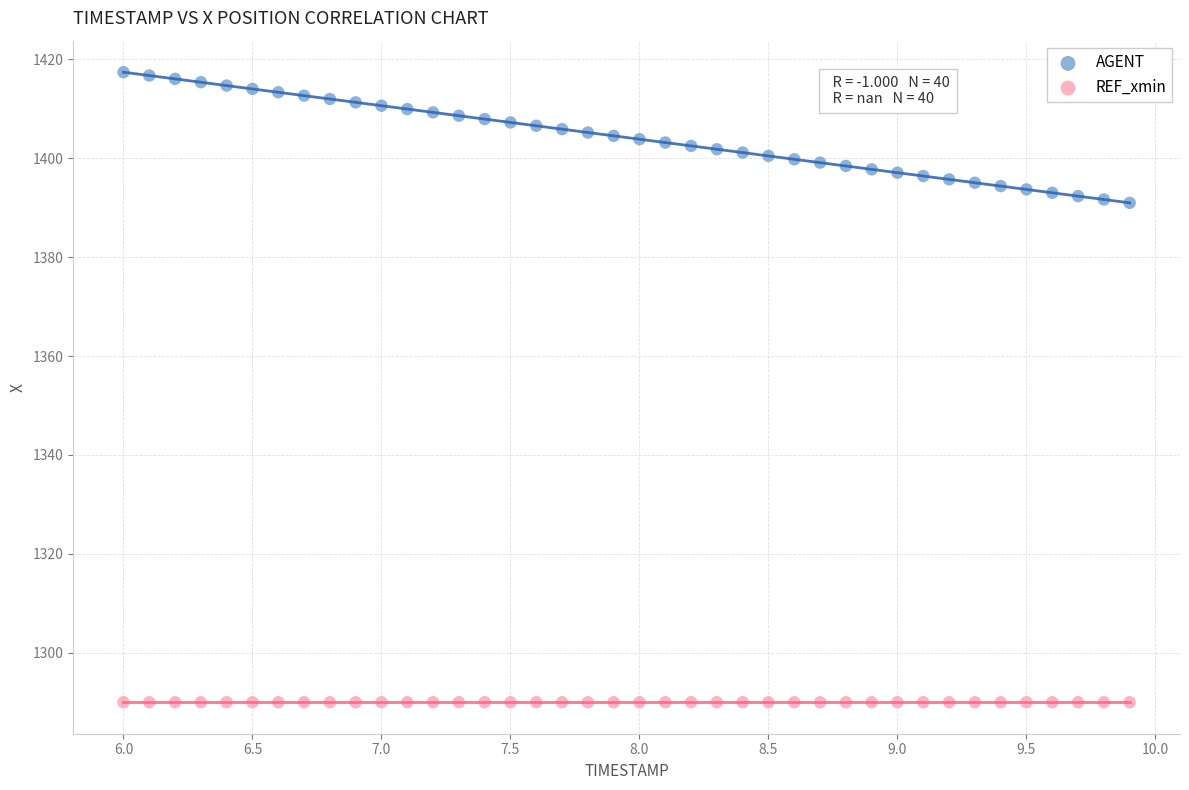

Which series contains the highest Y value?

AGENT